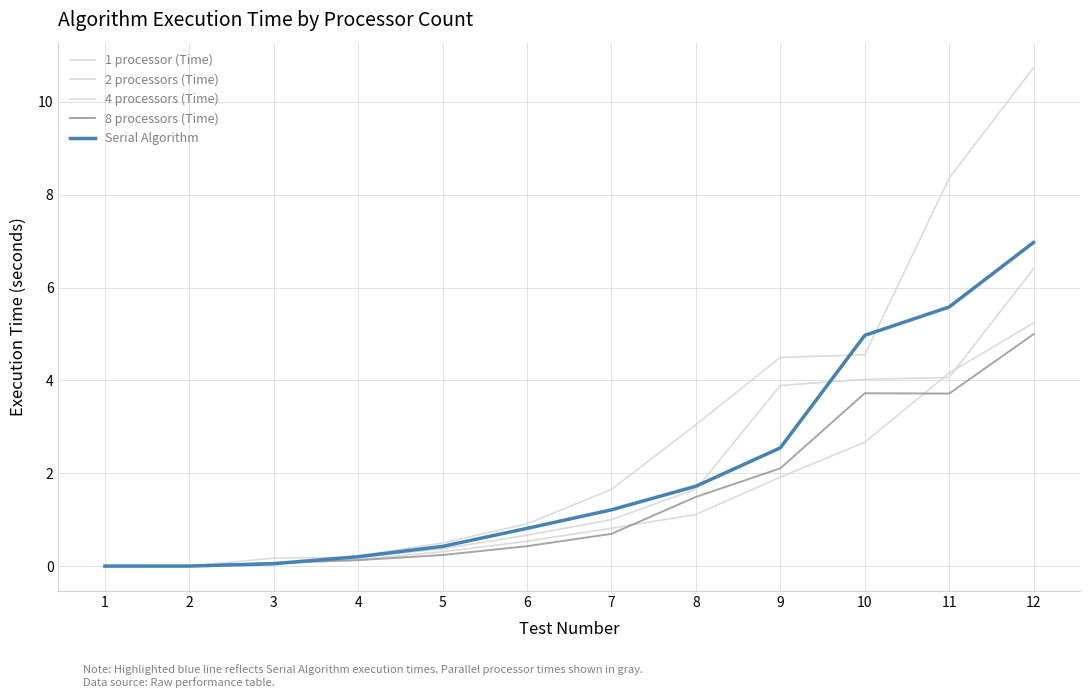

What is the difference between the second highest and second lowest values in the 4 processors (Time) series?

4.2